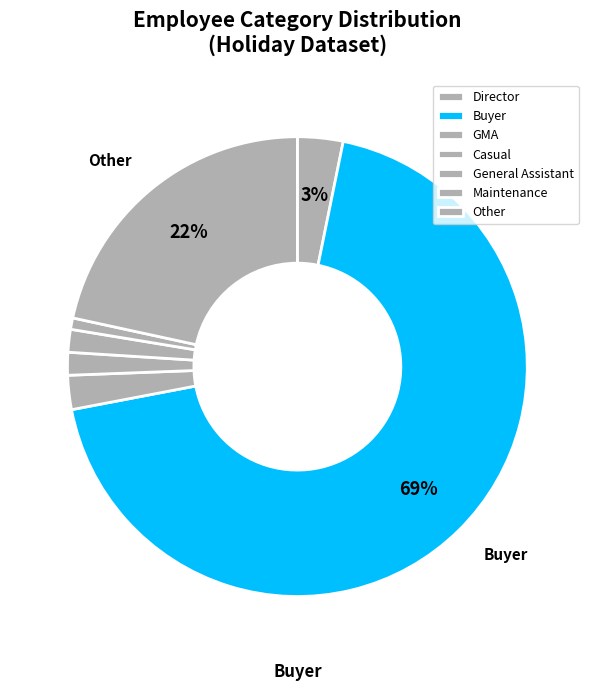

To the nearest percent, what portion does Casual represent?

2%